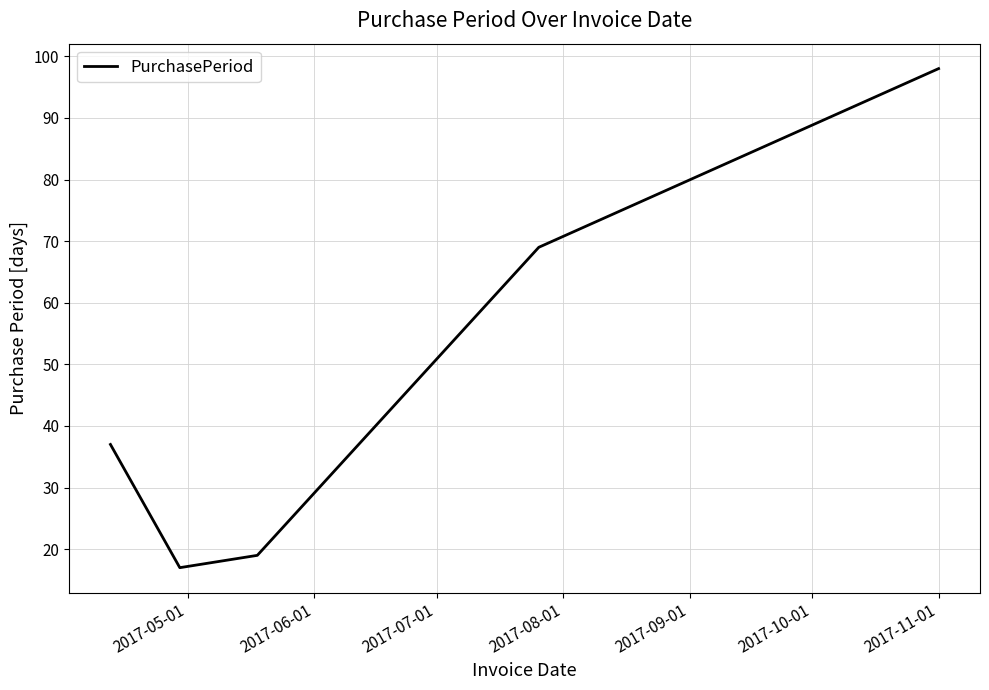

Reading left to right, extract all data points from this chart.

37	17	19	69	98